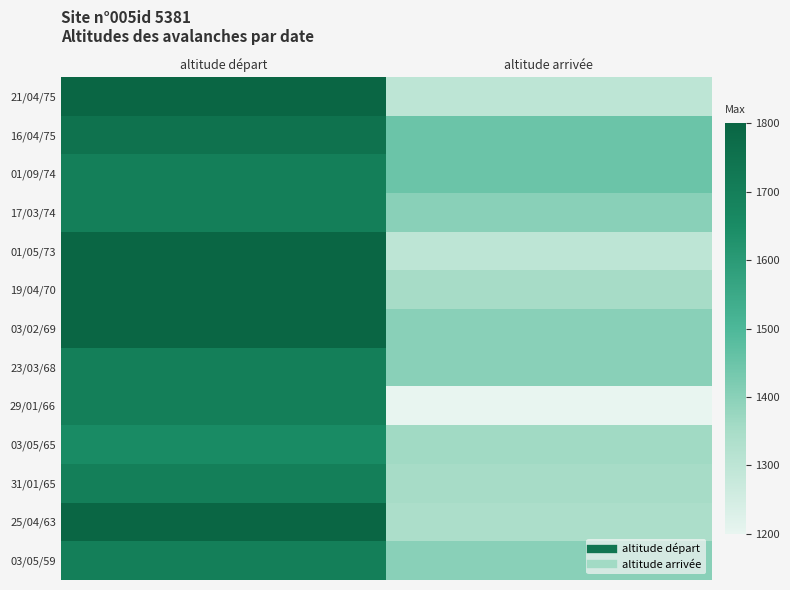

Rank the series at altitude arrivée from lowest to highest value.

29/01/66, 21/04/75, 01/05/73, 25/04/63, 19/04/70, 31/01/65, 03/05/65, 17/03/74, 03/02/69, 23/03/68, 03/05/59, 16/04/75, 01/09/74